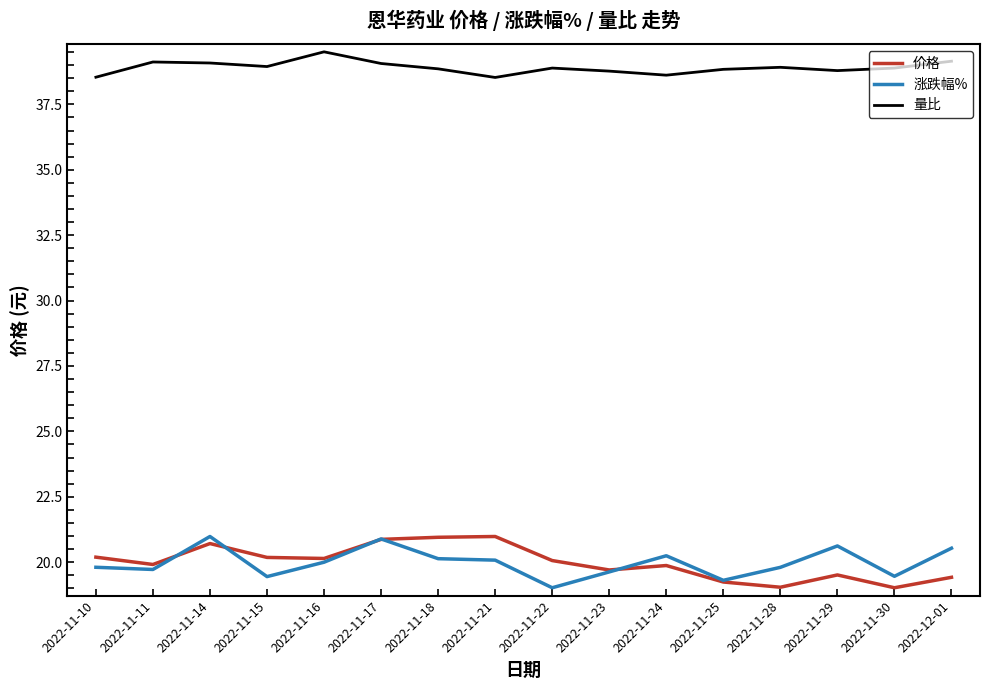

What position from the left is 2022-11-21?

8